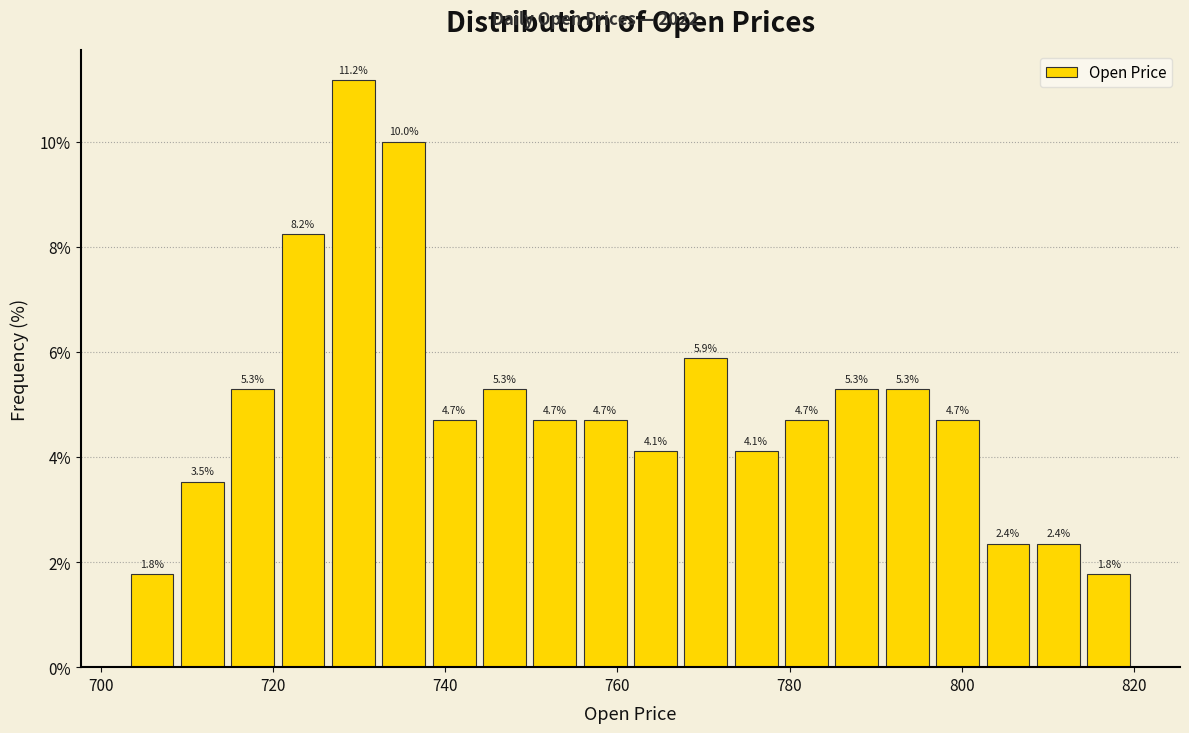

Around what value on the x-axis is the tallest bar? Give the approximate position of its centre, as read against the axis.

730